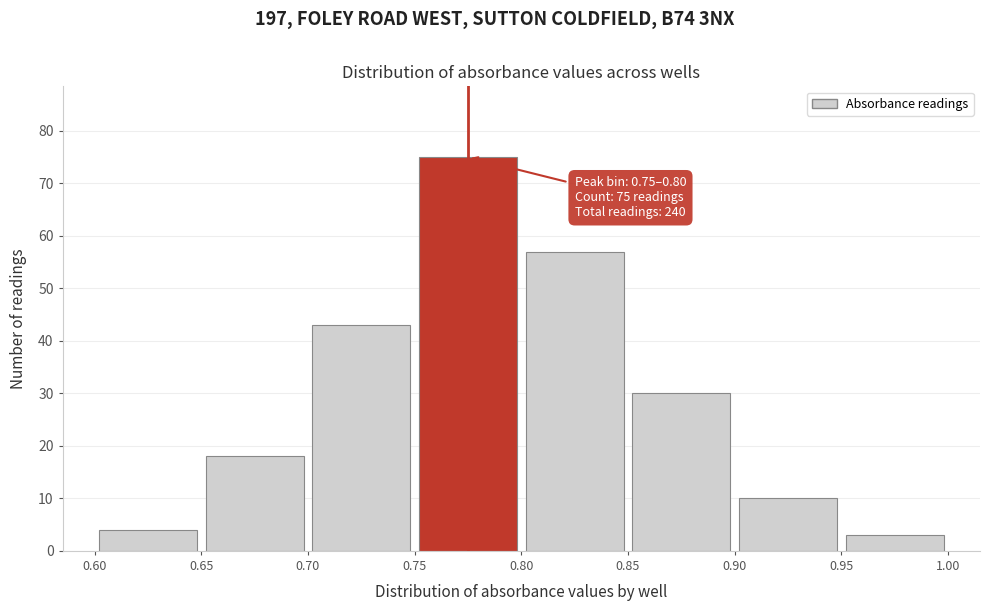

Which range on the x-axis has the tallest bar?

0.75 to 0.80